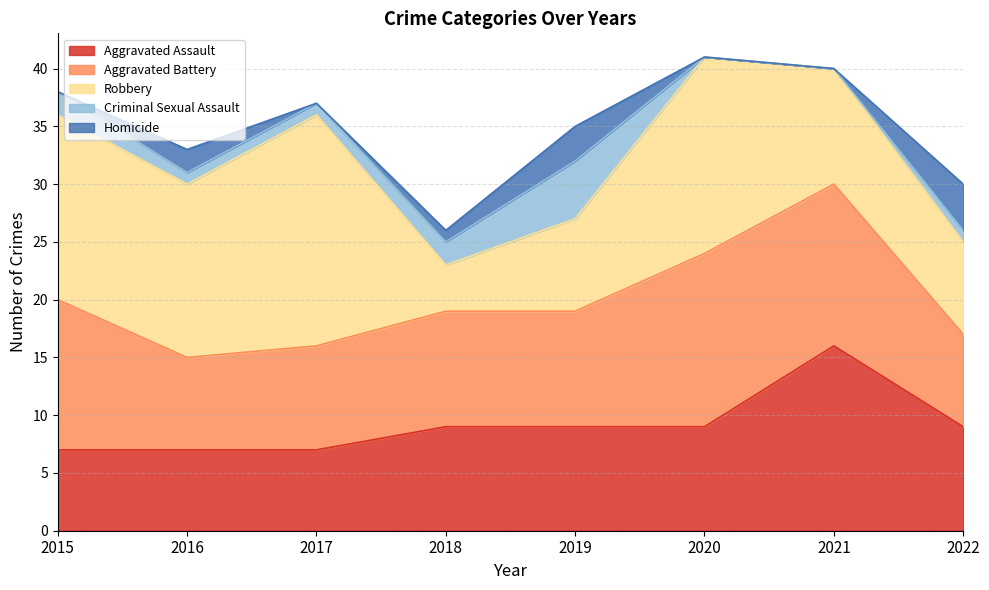

How many values in the Robbery series are below 15?

4